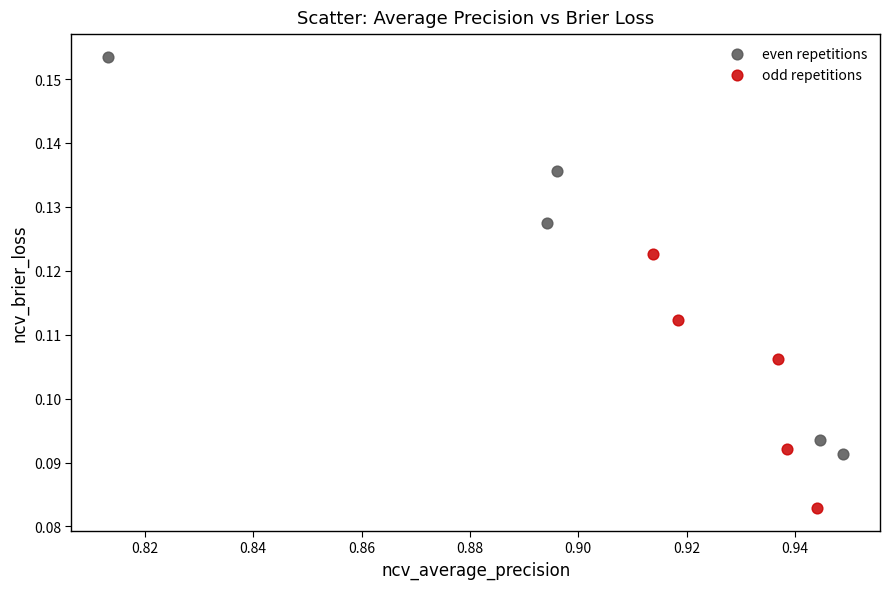

What are all the series names shown in the legend?

even repetitions, odd repetitions